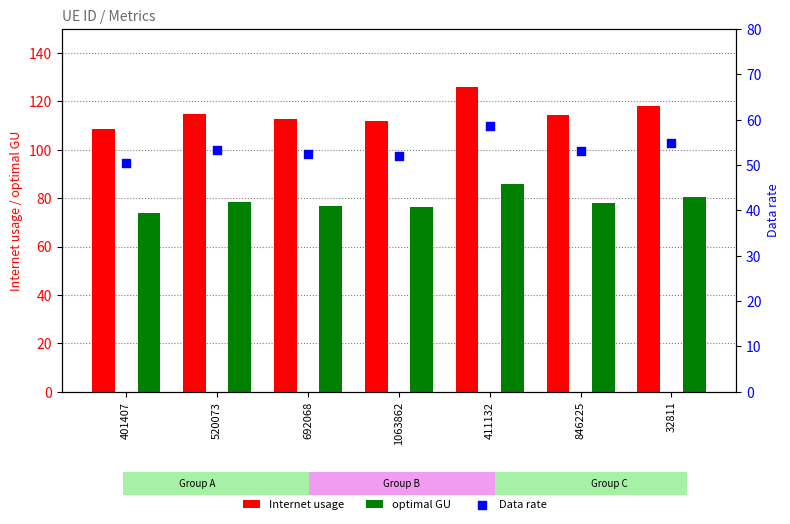

At how many categories does at least one series exceed 119?

1